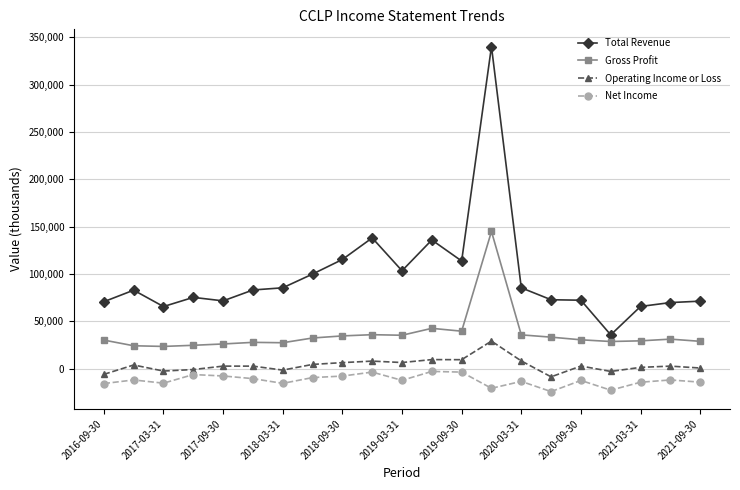

What is the minimum value shown in the chart?

-24200